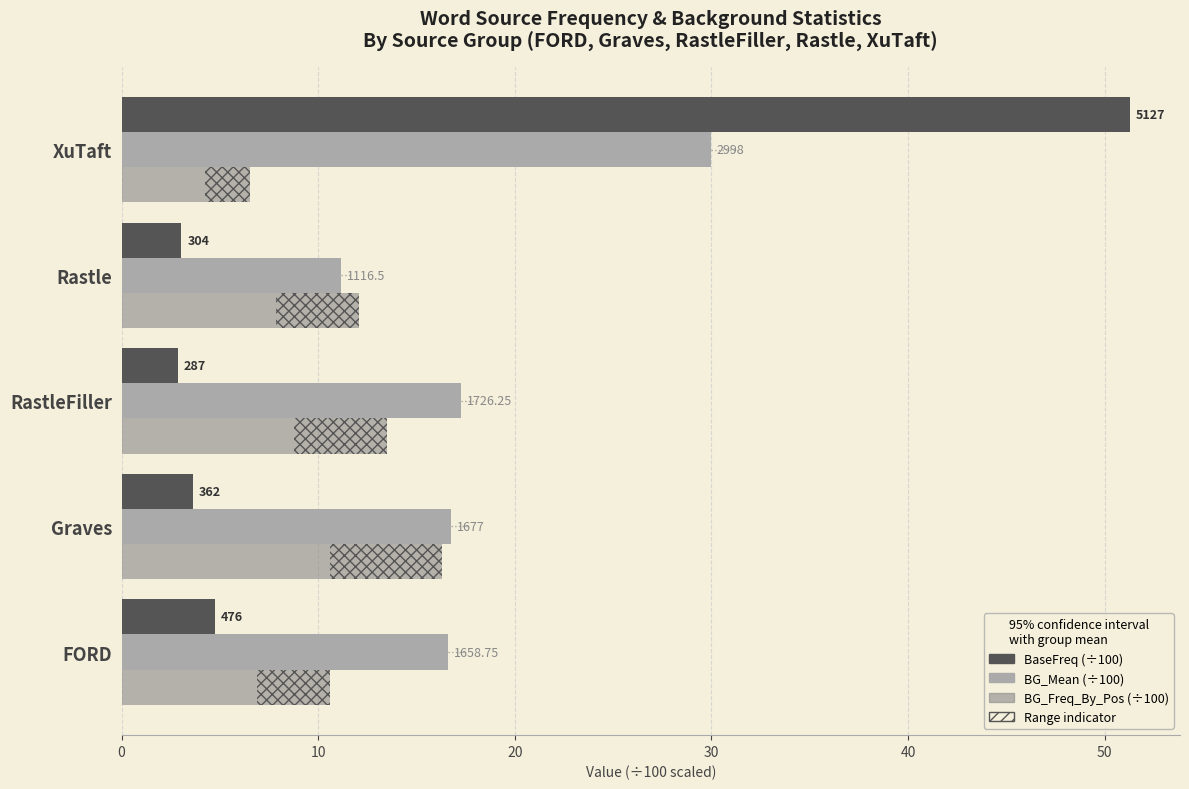

Is it true that BG_Mean (÷100) equals 13.6 at XuTaft?

False